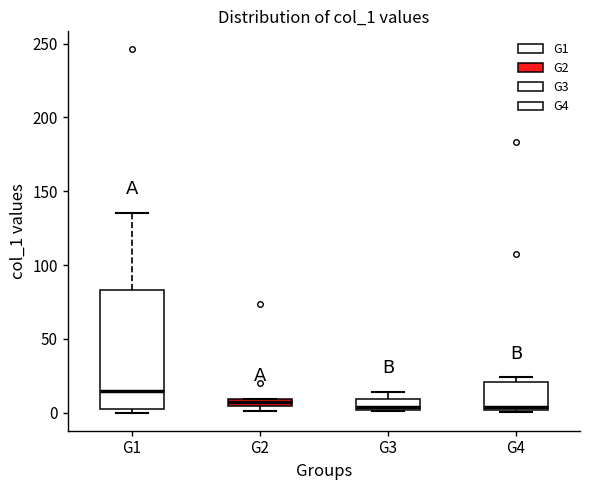

Where is the upper edge of the box for G3 on the y-axis? The values are not printed on the chart, so give them approximately, as read against the axis.

10